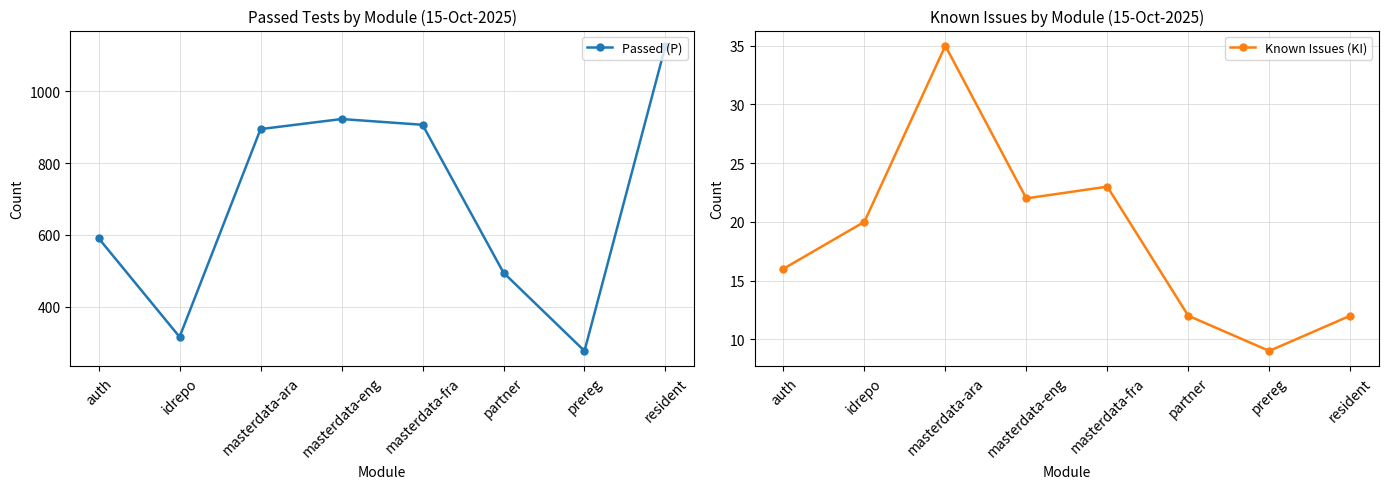

Which category has the highest value in the Passed (P) series?

resident